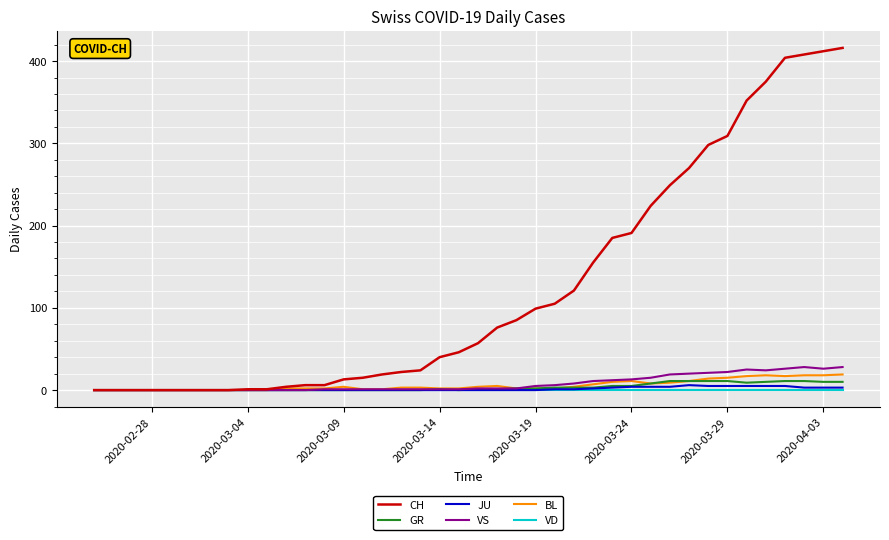

Does the chart have visible grid lines?

Yes